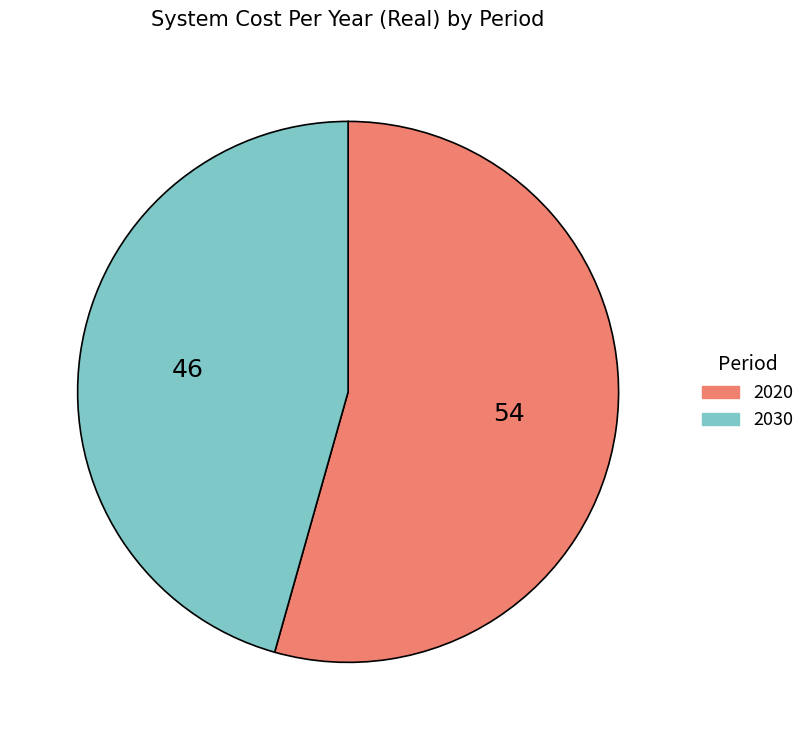

The 2020 slice represents 60% of the pie. True or false?

False